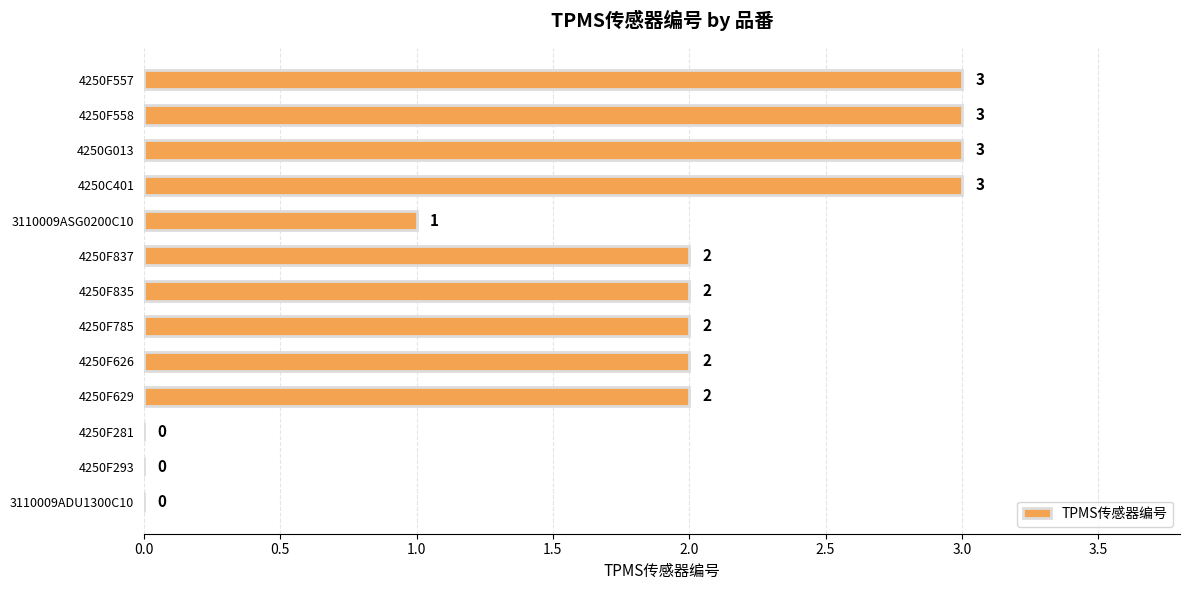

What is the sum of all values?

23